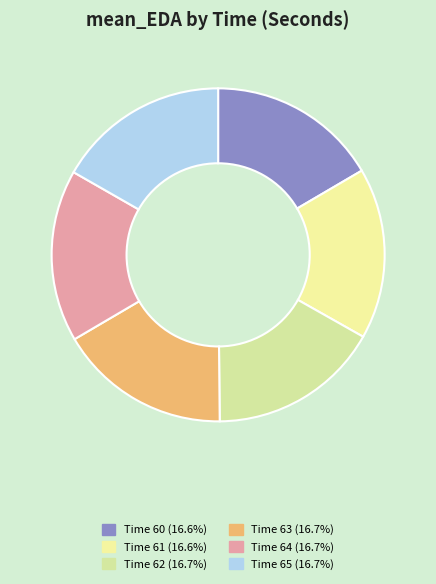

Count the number of slices in the pie.

6